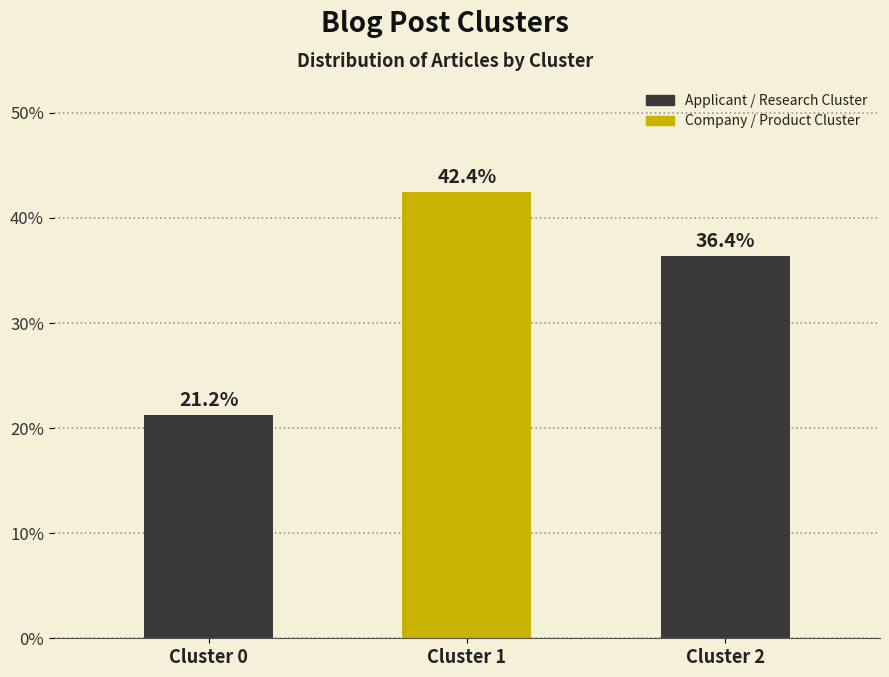

Reading left to right, transcribe all the data shown in this chart.

21.2	42.4	36.4